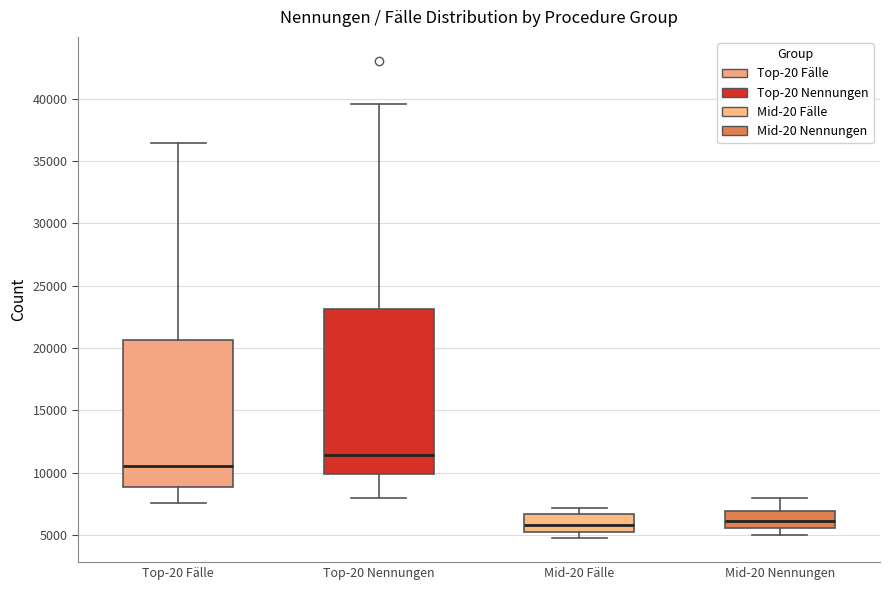

Reading left to right, read every box against the y-axis: the position of its median line, the range the box covers, and the ends of its whiskers. The values are not printed on the chart, so give them approximately, as read against the axis.

Top-20 Fälle: median 10500, box 9000 to 20500, whiskers 7500 to 36500
Top-20 Nennungen: median 11500, box 10000 to 23000, whiskers 8000 to 39500
Mid-20 Fälle: median 6000, box 5500 to 6500, whiskers 4500 to 7000
Mid-20 Nennungen: median 6000, box 5500 to 7000, whiskers 5000 to 8000